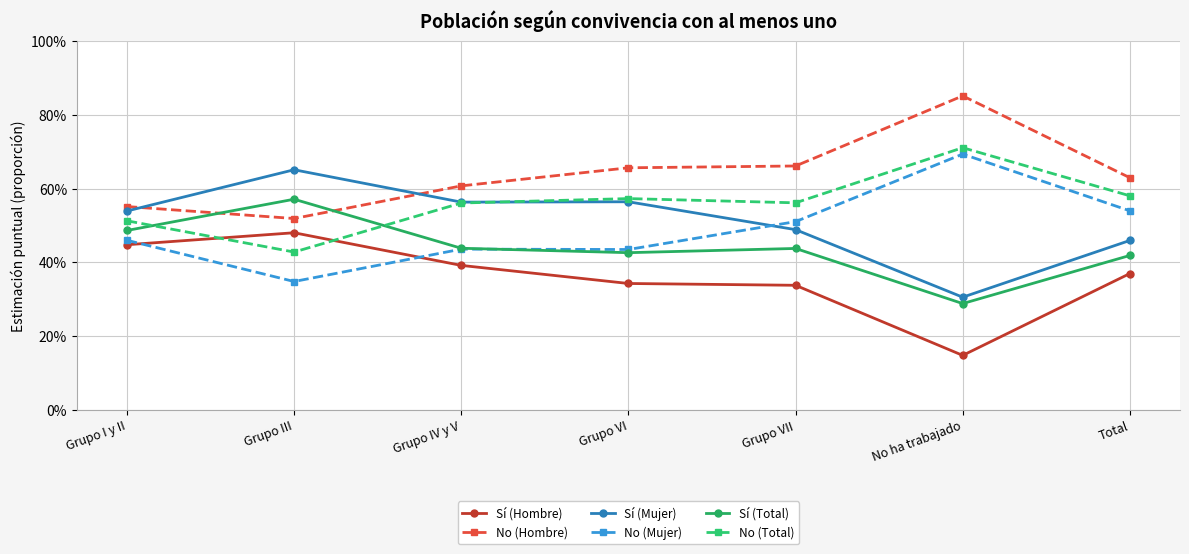

Reading left to right, list all the values displayed in this chart.

Sí (Hombre): Grupo I y II=0.4	Grupo III=0.5	Grupo IV y V=0.4	Grupo VI=0.3	Grupo VII=0.3	No ha trabajado=0.1	Total=0.4
No (Hombre): Grupo I y II=0.6	Grupo III=0.5	Grupo IV y V=0.6	Grupo VI=0.7	Grupo VII=0.7	No ha trabajado=0.9	Total=0.6
Sí (Mujer): Grupo I y II=0.5	Grupo III=0.7	Grupo IV y V=0.6	Grupo VI=0.6	Grupo VII=0.5	No ha trabajado=0.3	Total=0.5
No (Mujer): Grupo I y II=0.5	Grupo III=0.3	Grupo IV y V=0.4	Grupo VI=0.4	Grupo VII=0.5	No ha trabajado=0.7	Total=0.5
Sí (Total): Grupo I y II=0.5	Grupo III=0.6	Grupo IV y V=0.4	Grupo VI=0.4	Grupo VII=0.4	No ha trabajado=0.3	Total=0.4
No (Total): Grupo I y II=0.5	Grupo III=0.4	Grupo IV y V=0.6	Grupo VI=0.6	Grupo VII=0.6	No ha trabajado=0.7	Total=0.6